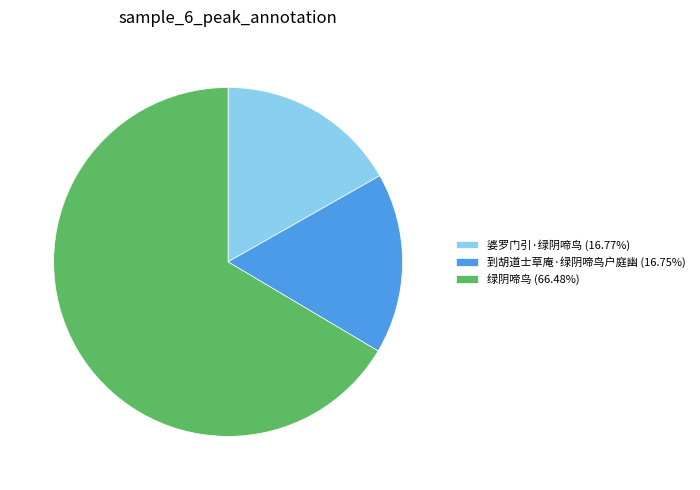

Do 婆罗门引·绿阴啼鸟 (16.77%) and 绿阴啼鸟 (66.48%) together represent more than half of the pie?

Yes